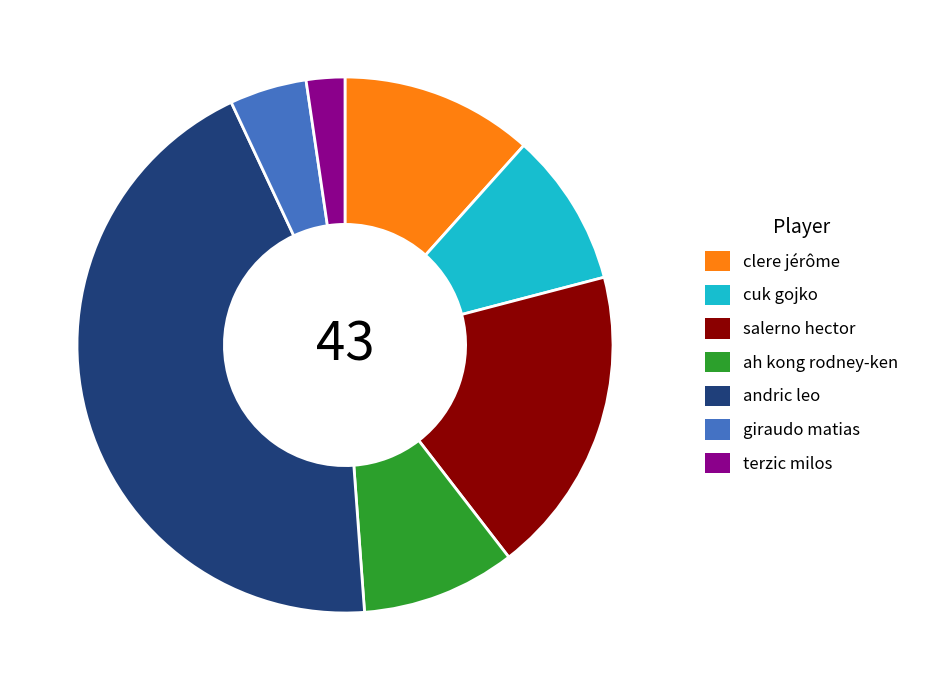

What is the largest slice in the pie chart?

andric leo